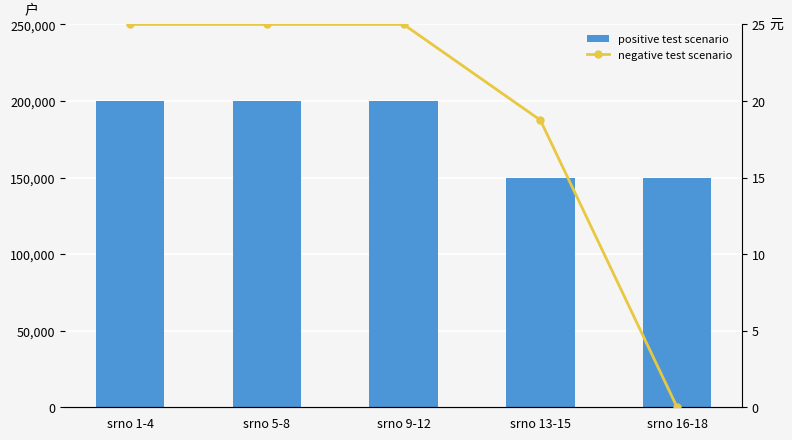

What is the total value across all series at srno 1-4?

200025.0